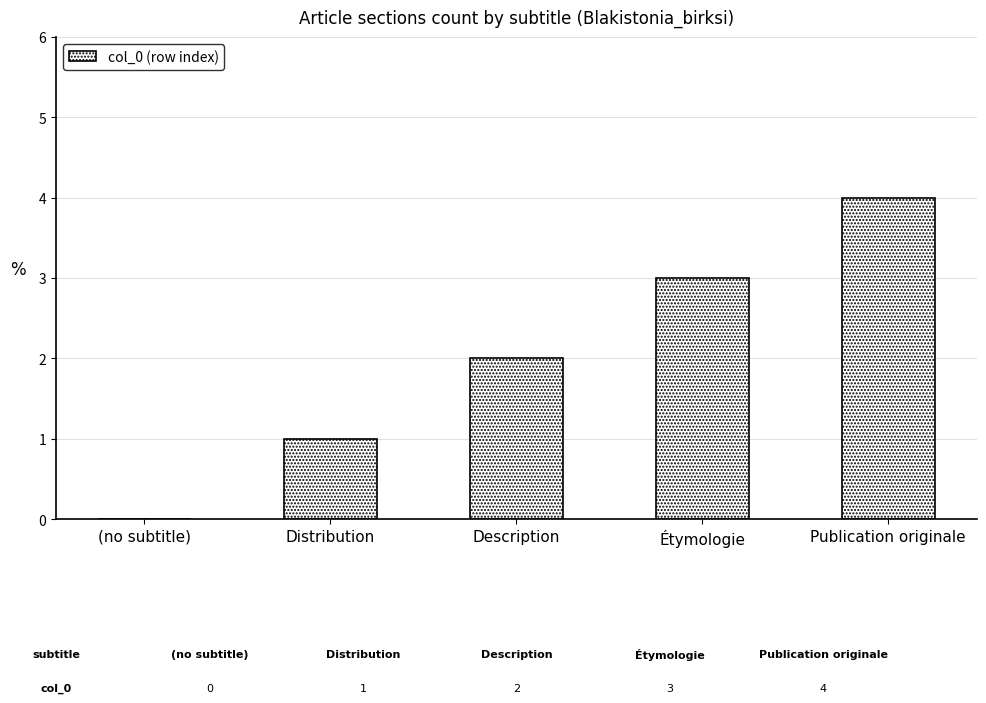

Which category has the highest value across all series?

Publication originale